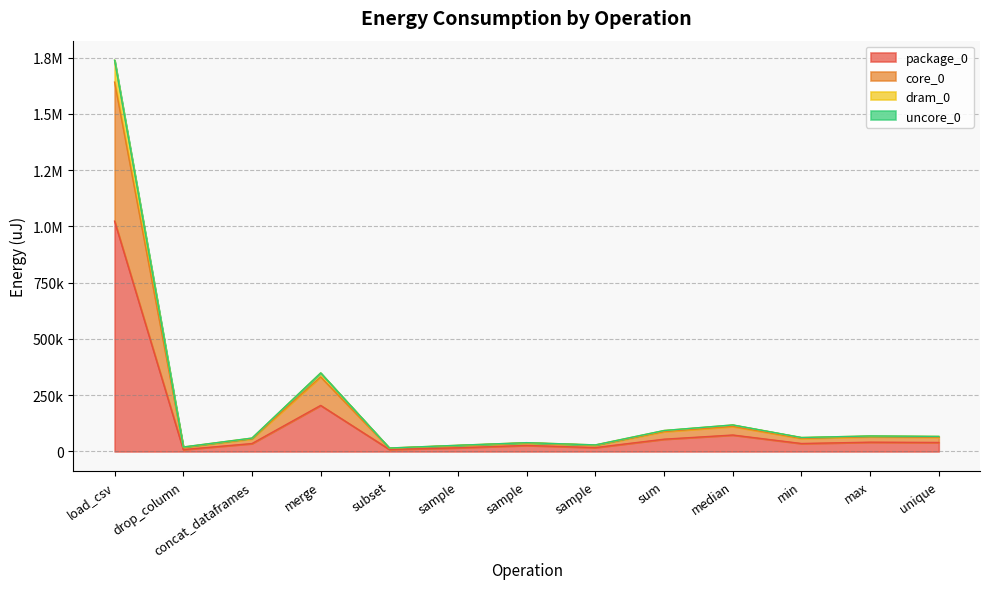

Does the chart display data point markers on the line(s)?

No